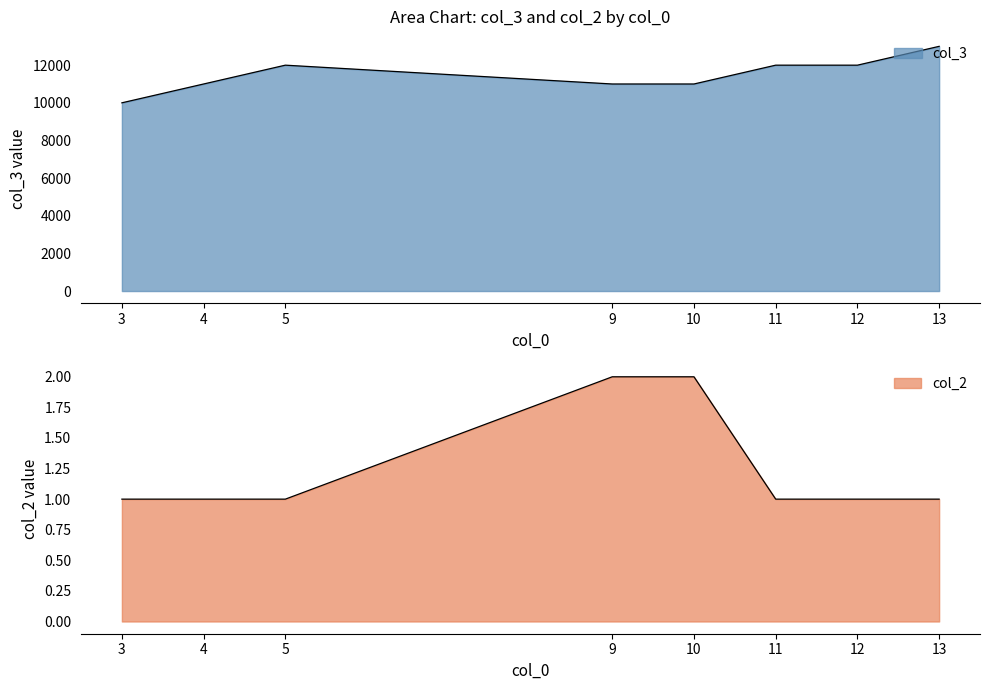

Which series has the largest total across all categories?

col_3